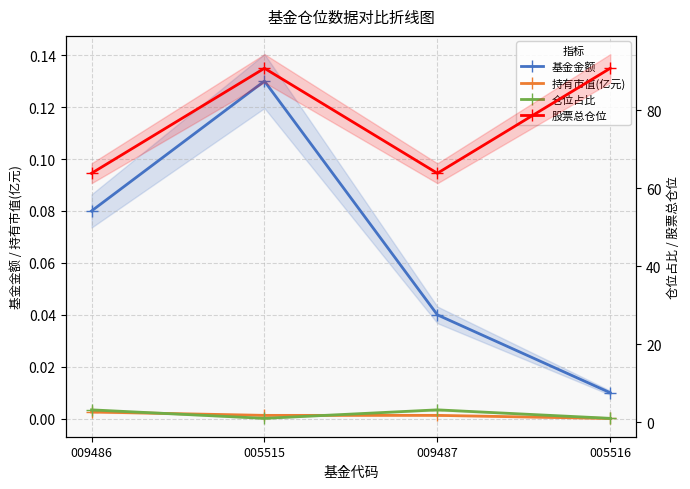

Where is the first local maximum for 股票总仓位?

005515